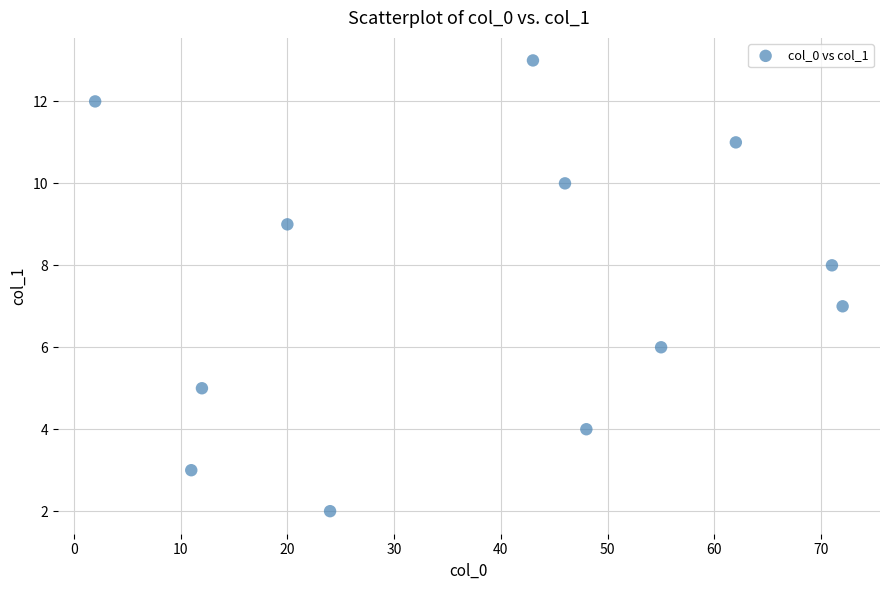

What is the range of X values (max minus min)?

70